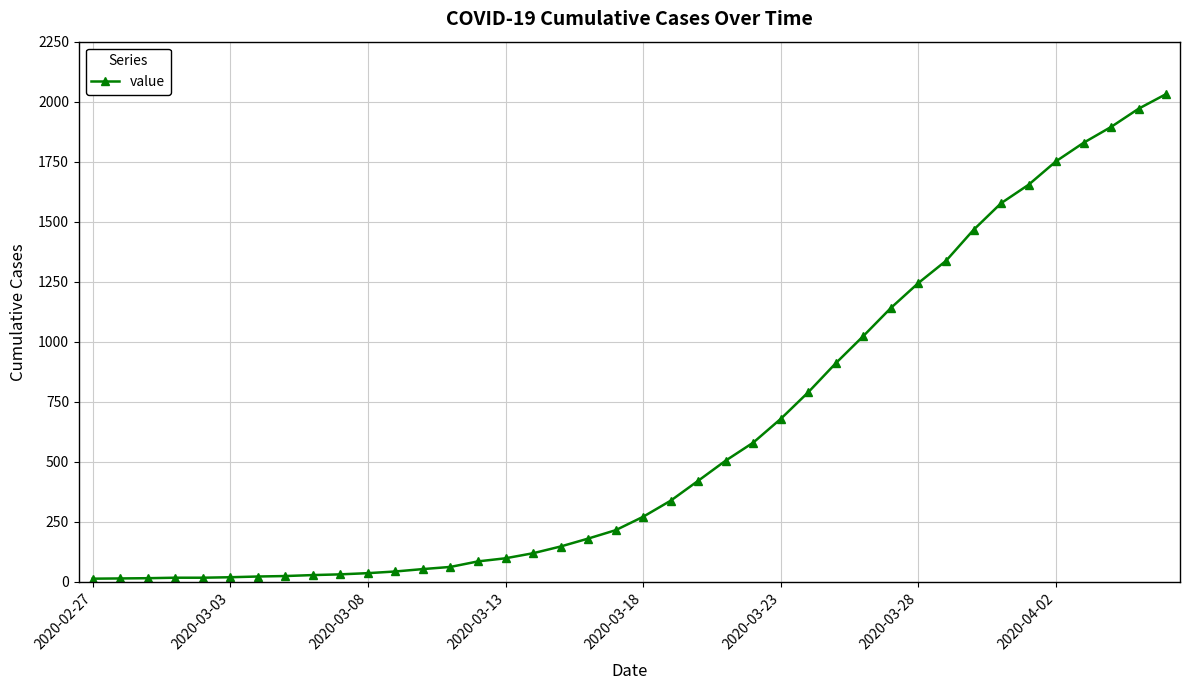

How many data points are less than 271?

20